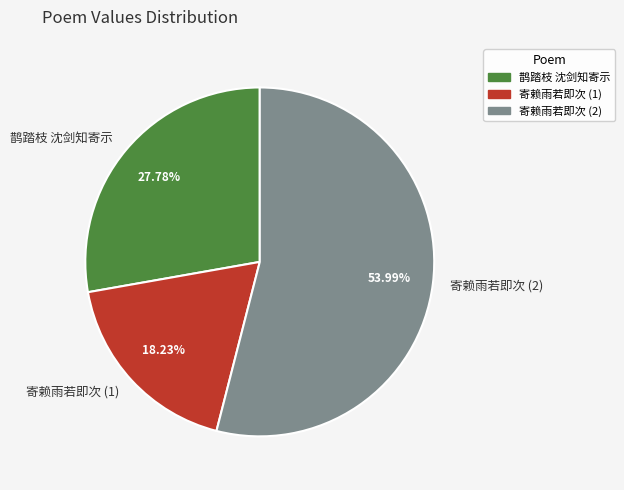

Which slice represents more than half of the pie?

寄赖雨若即次 (2)